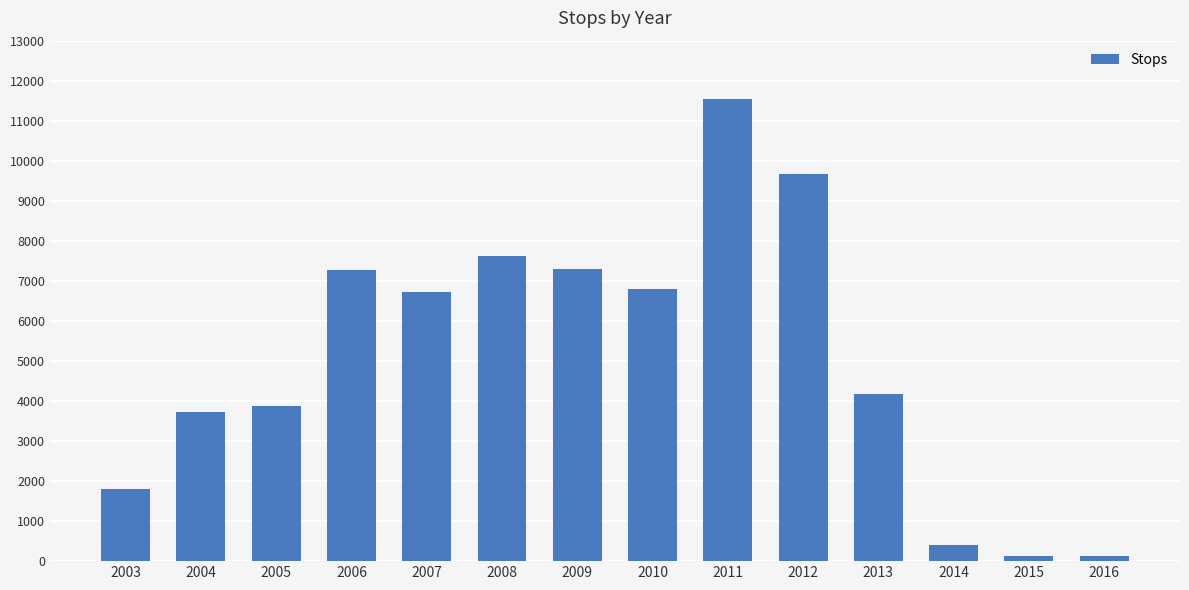

The value at 2006 is 3976. True or false?

False